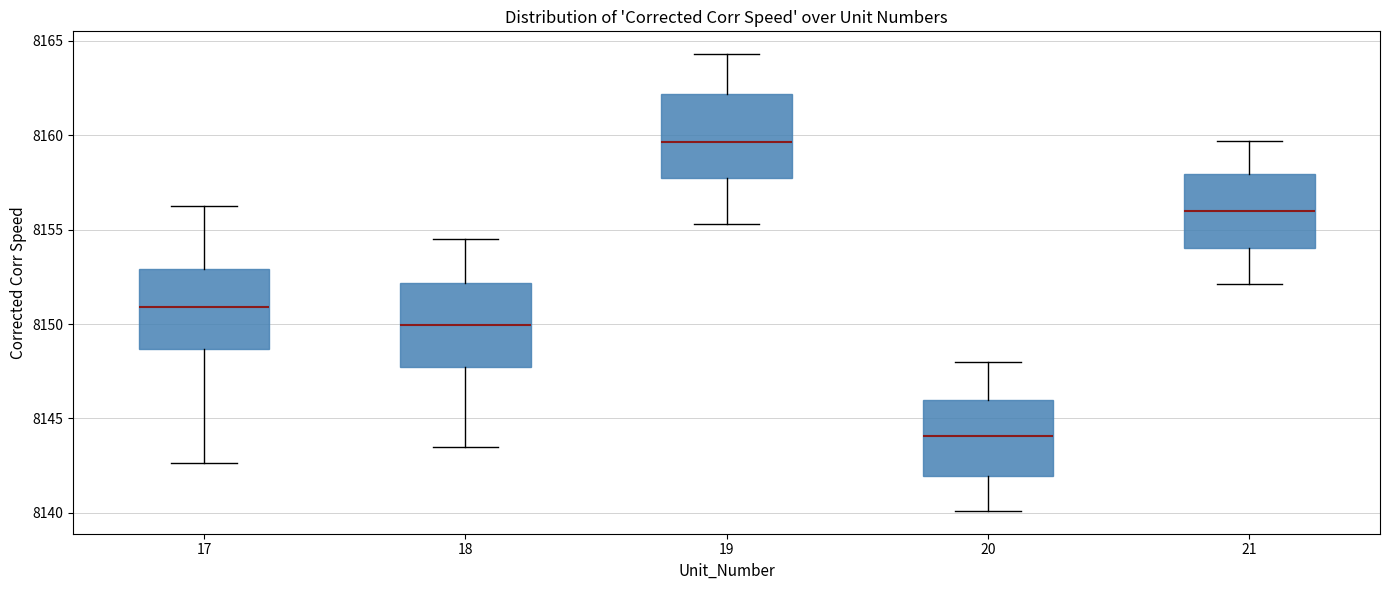

Where is the upper edge of the box at x = 19 on the y-axis? The values are not printed on the chart, so give them approximately, as read against the axis.

8162.0